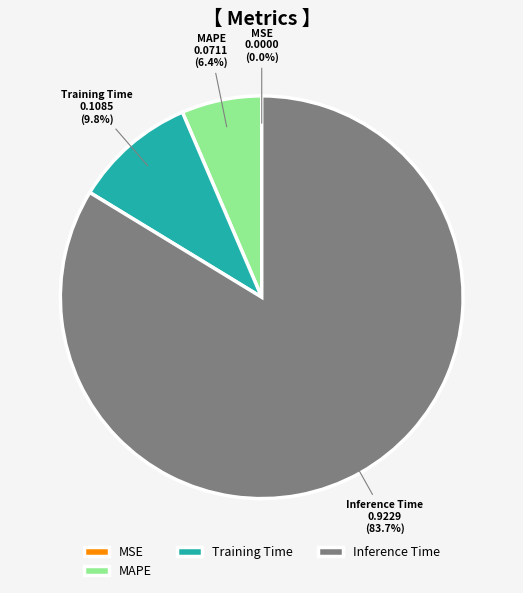

Which slice is the largest?

Inference Time